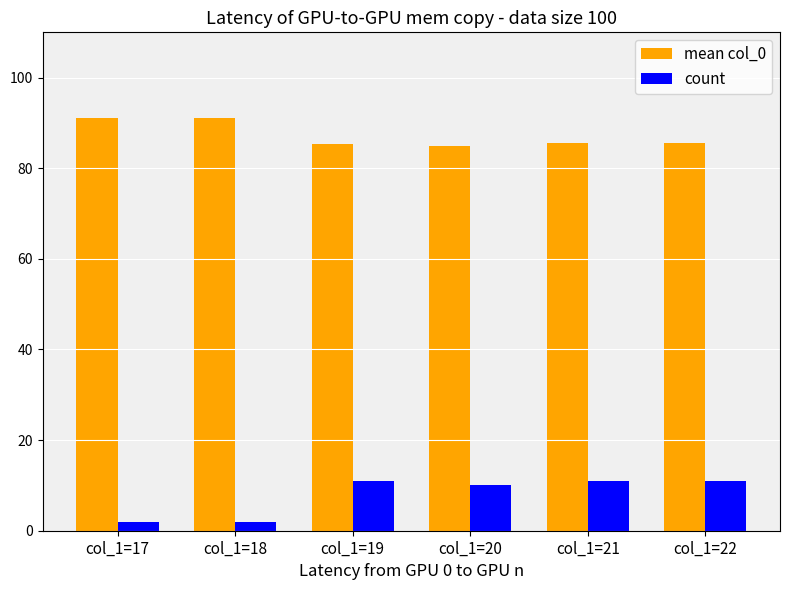

What is the maximum value shown in the chart?

91.0